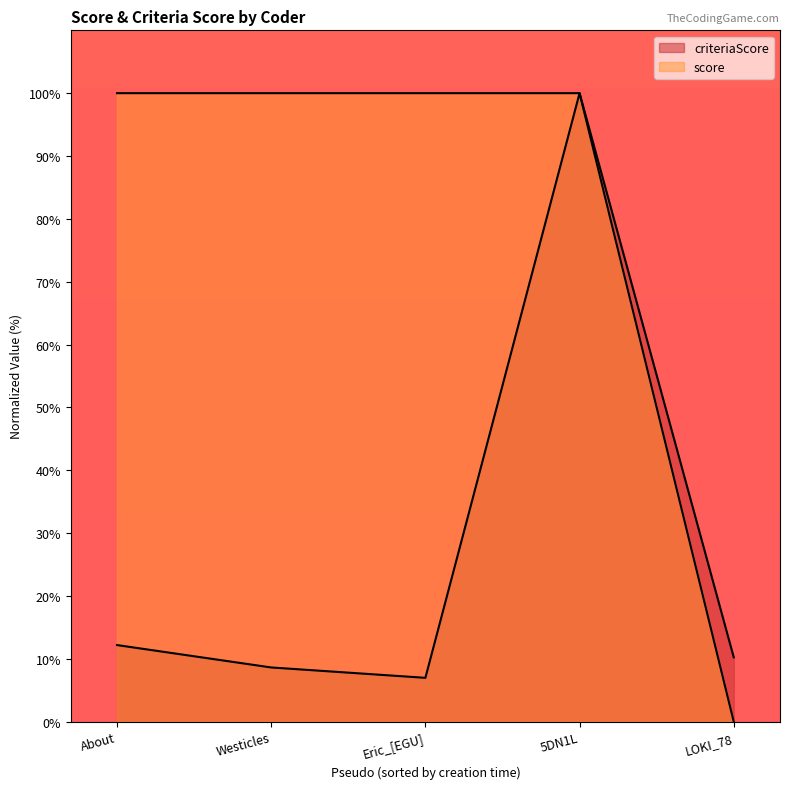

What are all the series names shown in the legend?

criteriaScore, score